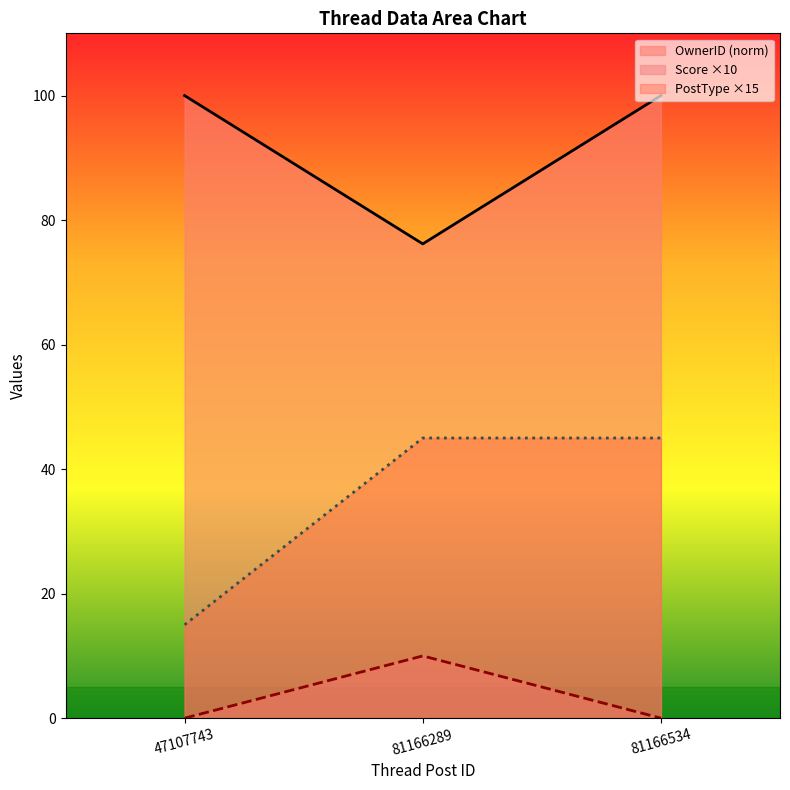

Rank the series by their average value, from lowest to highest.

Score ×10, PostType ×15, OwnerID (norm)